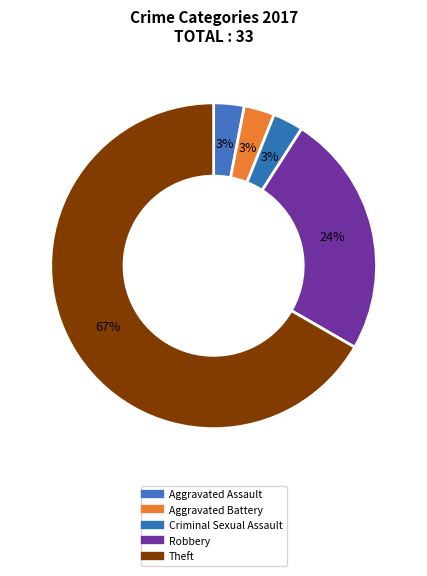

Count the number of slices in the pie.

5